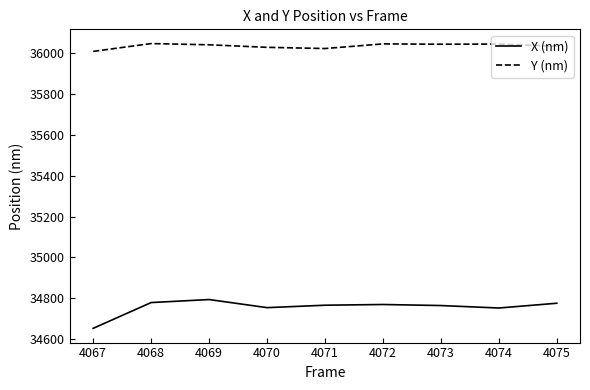

What is the difference between the X (nm) values at 4072 and 4074?

17.2